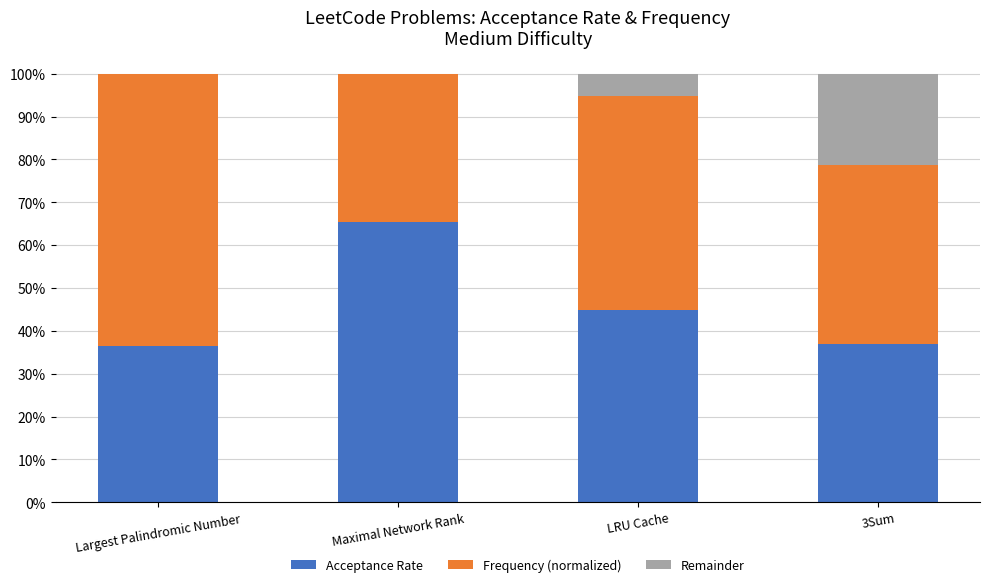

What is the difference between the Frequency (normalized) values at 3Sum and LRU Cache?

0.1